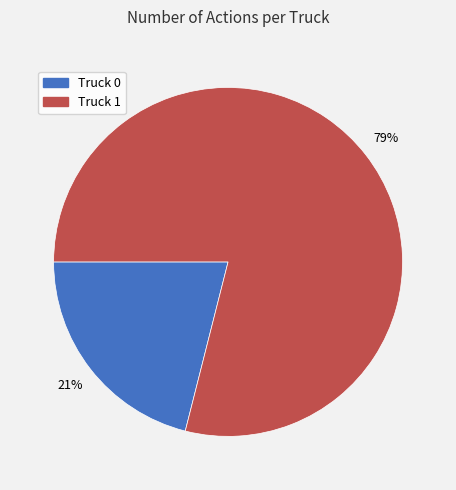

Is there a majority slice in this chart?

Yes